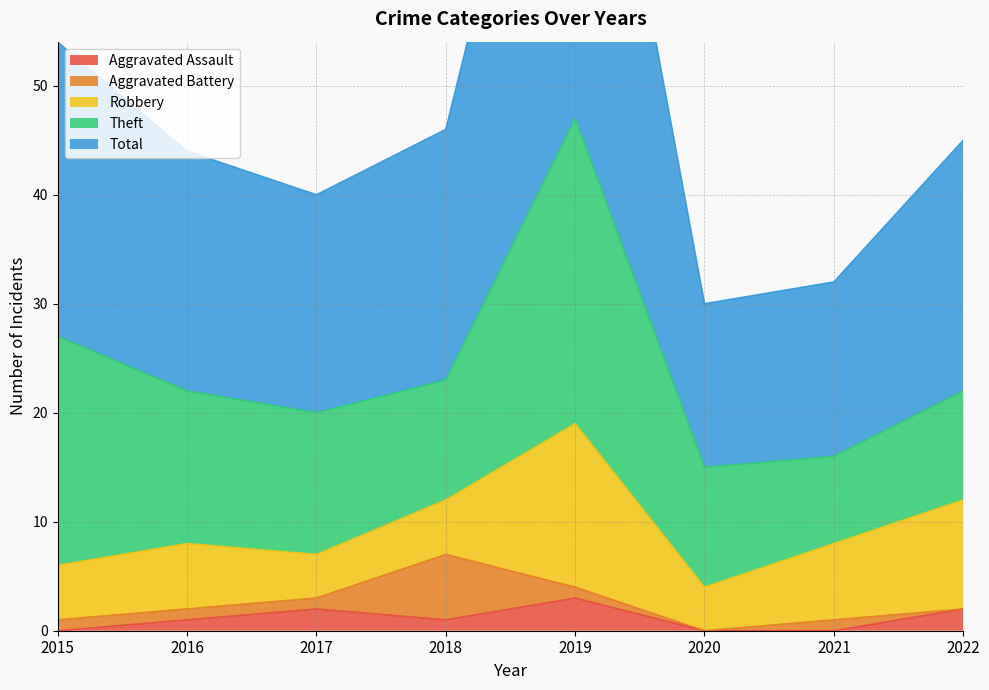

Which has a higher value, 2020 or 2017?

2017